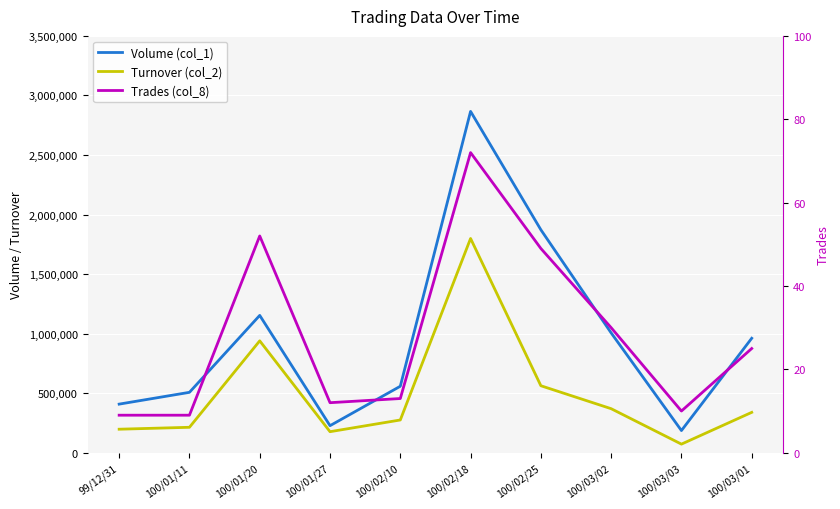

Rank the series at 100/01/27 from highest to lowest value.

Volume (col_1), Turnover (col_2), Trades (col_8)